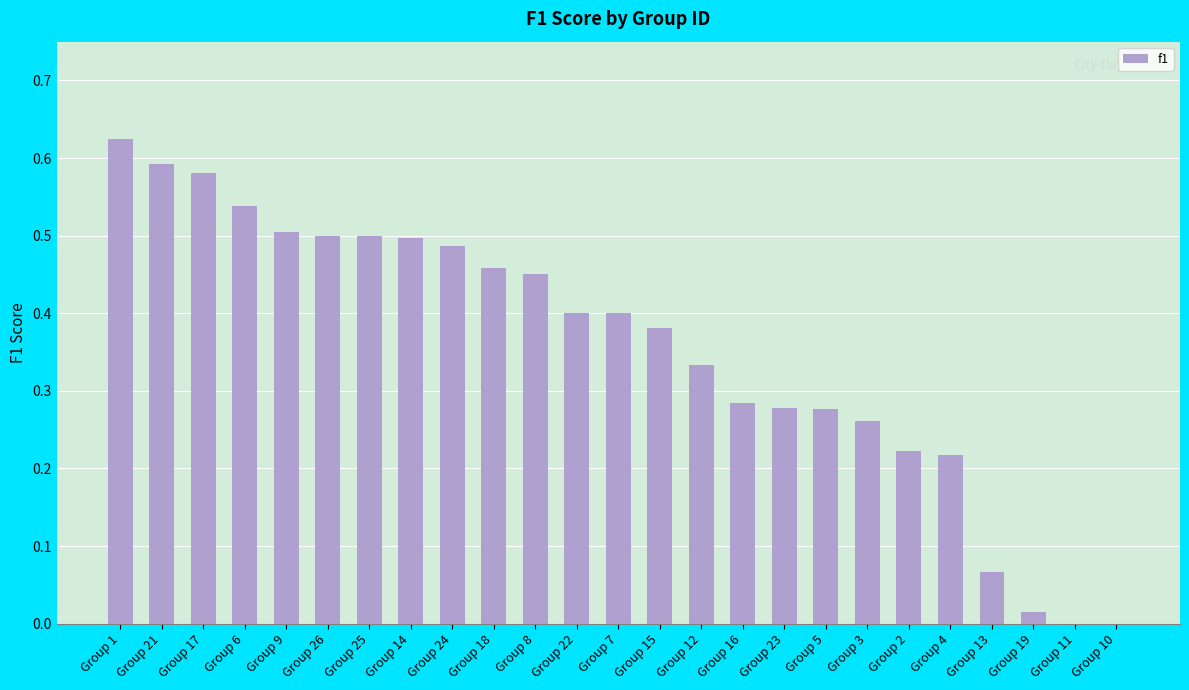

Which category has the highest value across all series?

Group 1